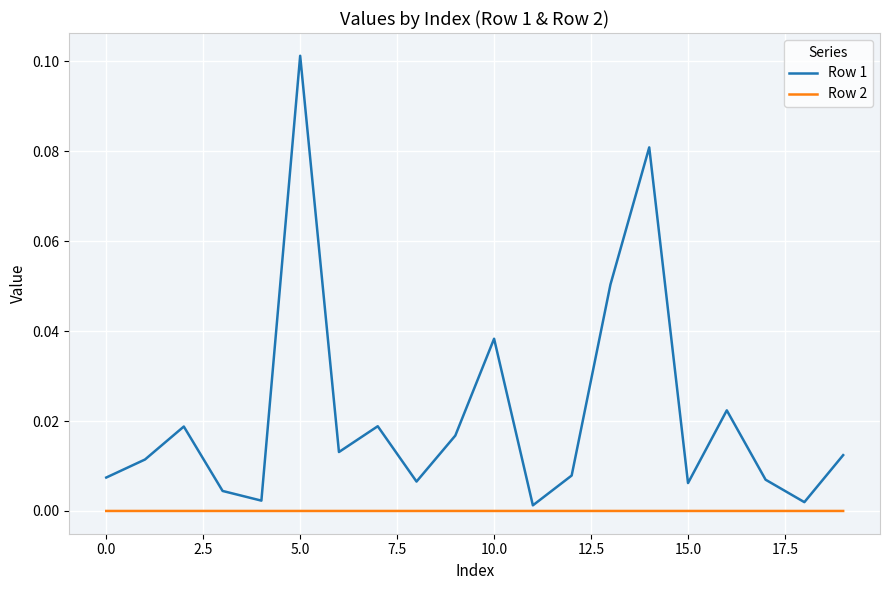

Rank the series by their maximum value, from highest to lowest.

Row 1, Row 2